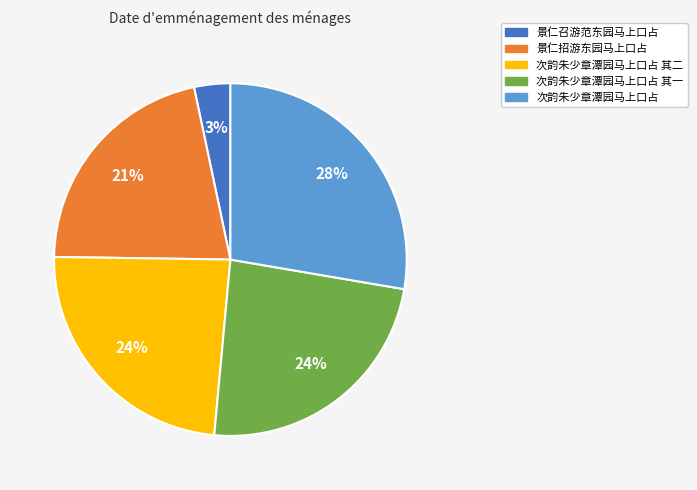

How many segments does this pie chart have?

5